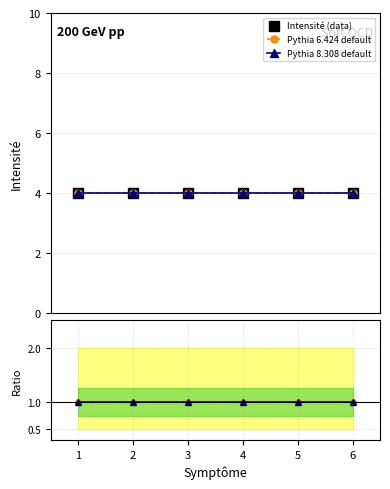

Rank the series by their maximum value, from highest to lowest.

Intensité (data), Pythia 6.424 default, Pythia 8.308 default